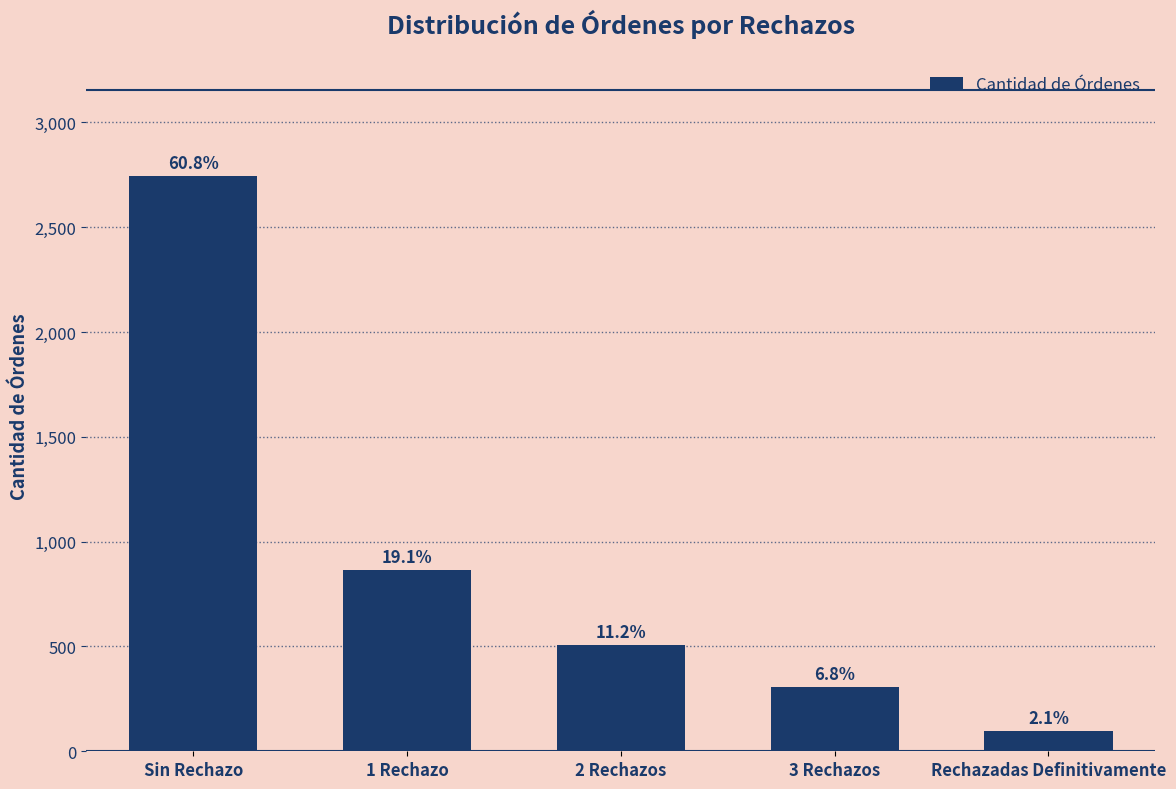

What is the average value?

903